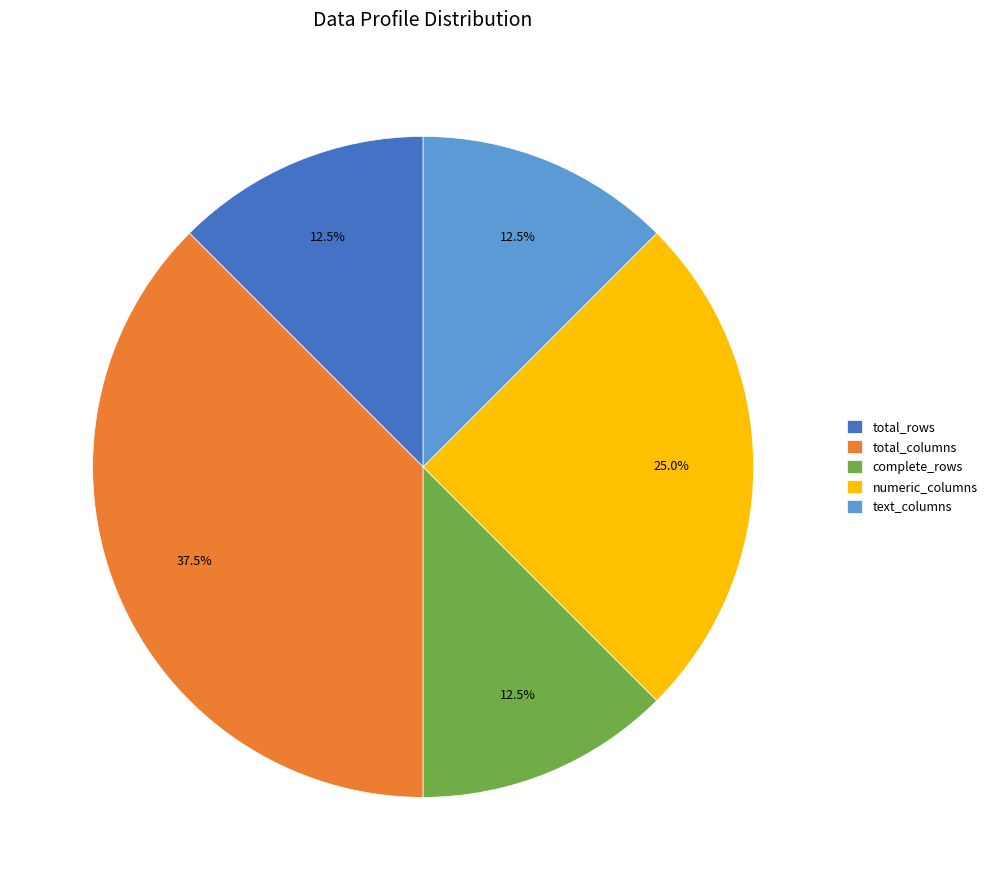

What is the ratio of the value at total_columns to the value at total_rows?

3.0